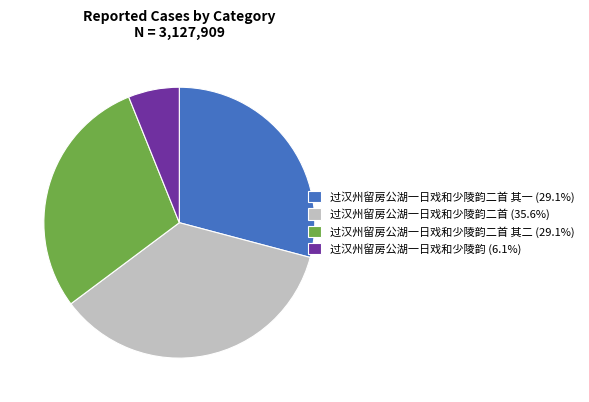

Does any single category account for the majority?

No